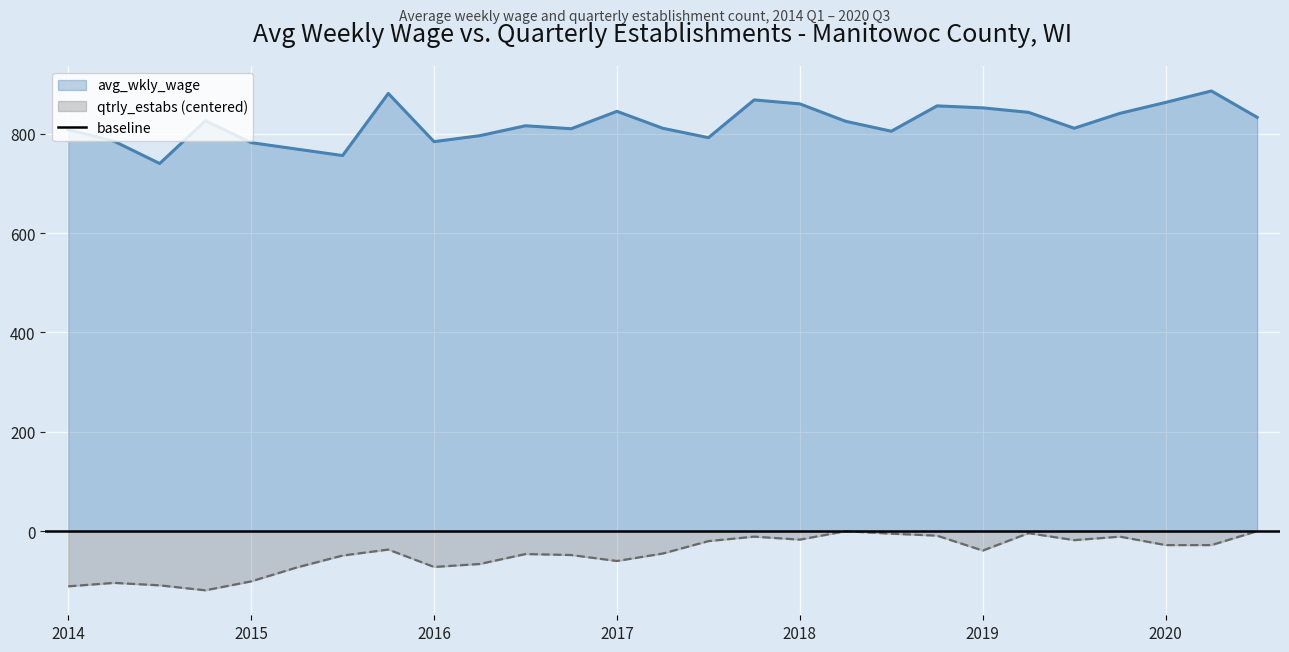

True or false: qtrly_estabs (centered) and avg_wkly_wage intersect in this chart.

False